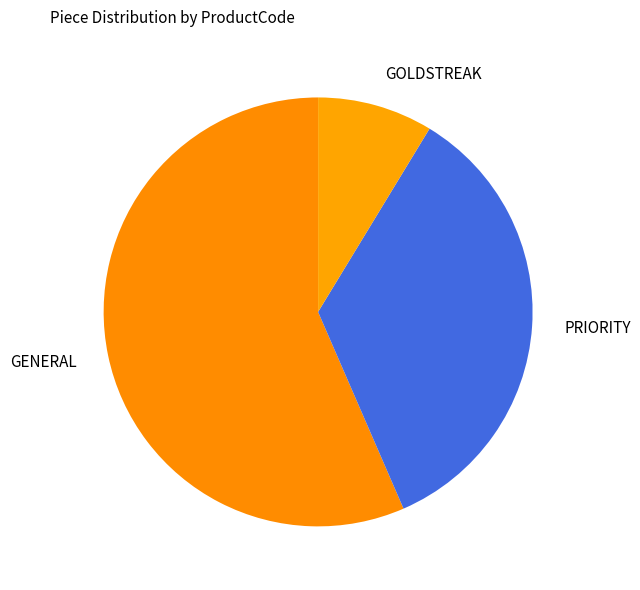

Between PRIORITY and GENERAL, which is larger?

GENERAL